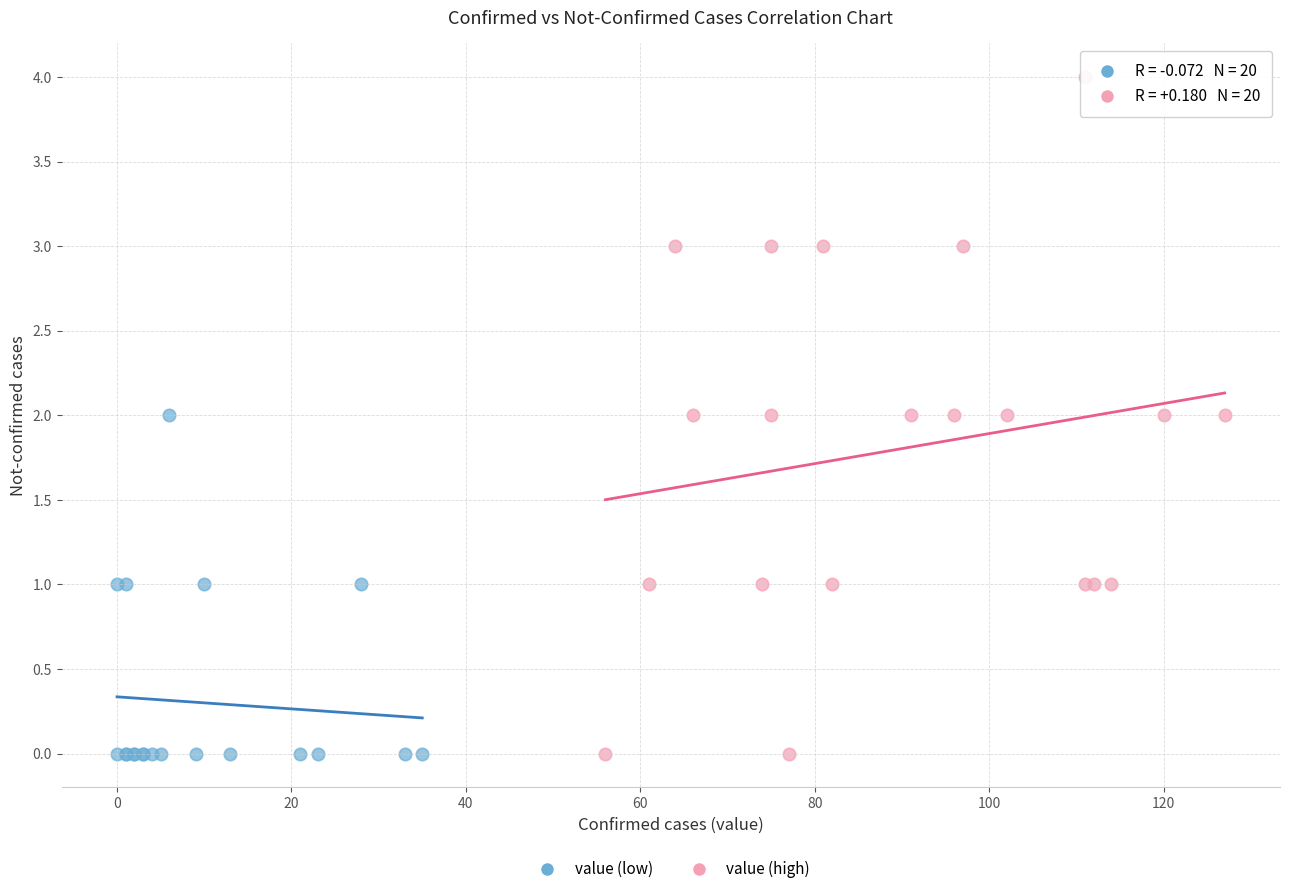

Which series contains the highest Y value?

value (high)